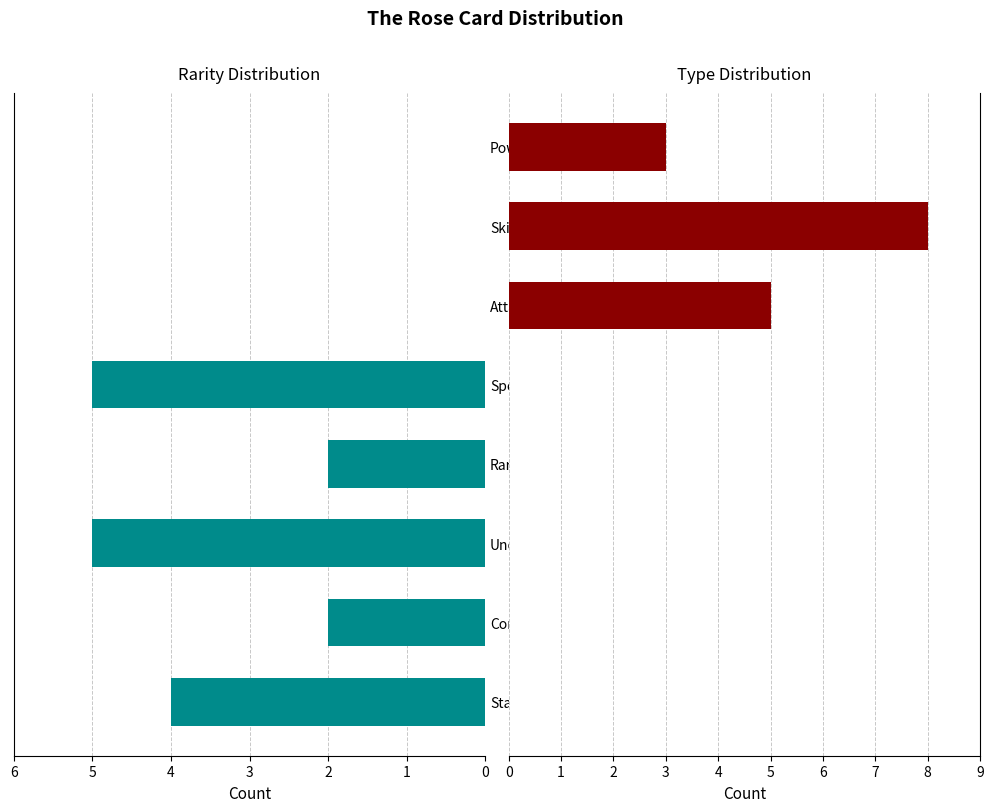

At how many categories does at least one series exceed 6?

1